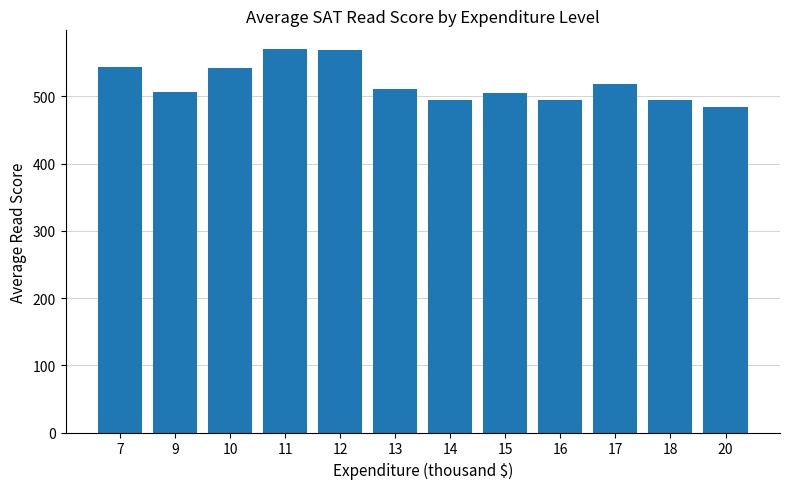

What is the value of the 1st bar from the left?

543.0